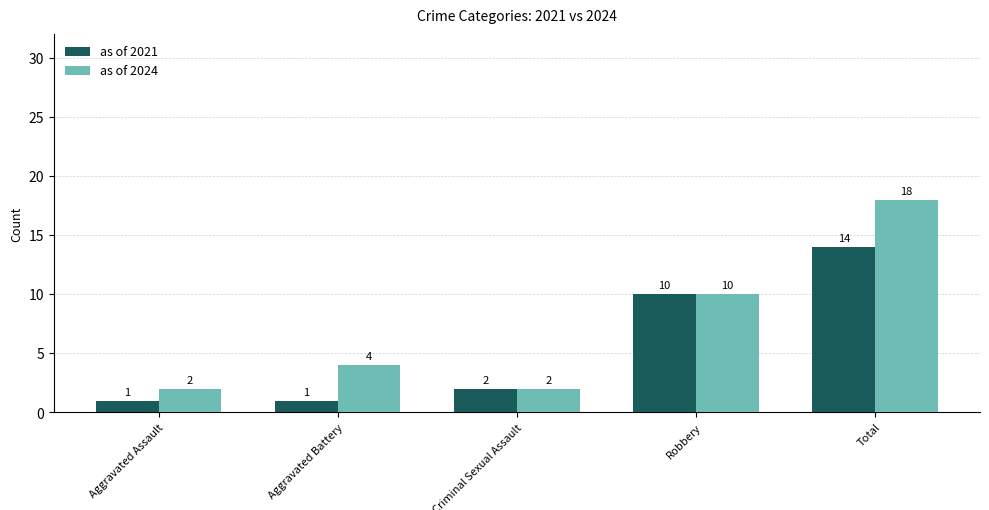

How many series are shown in this chart?

2